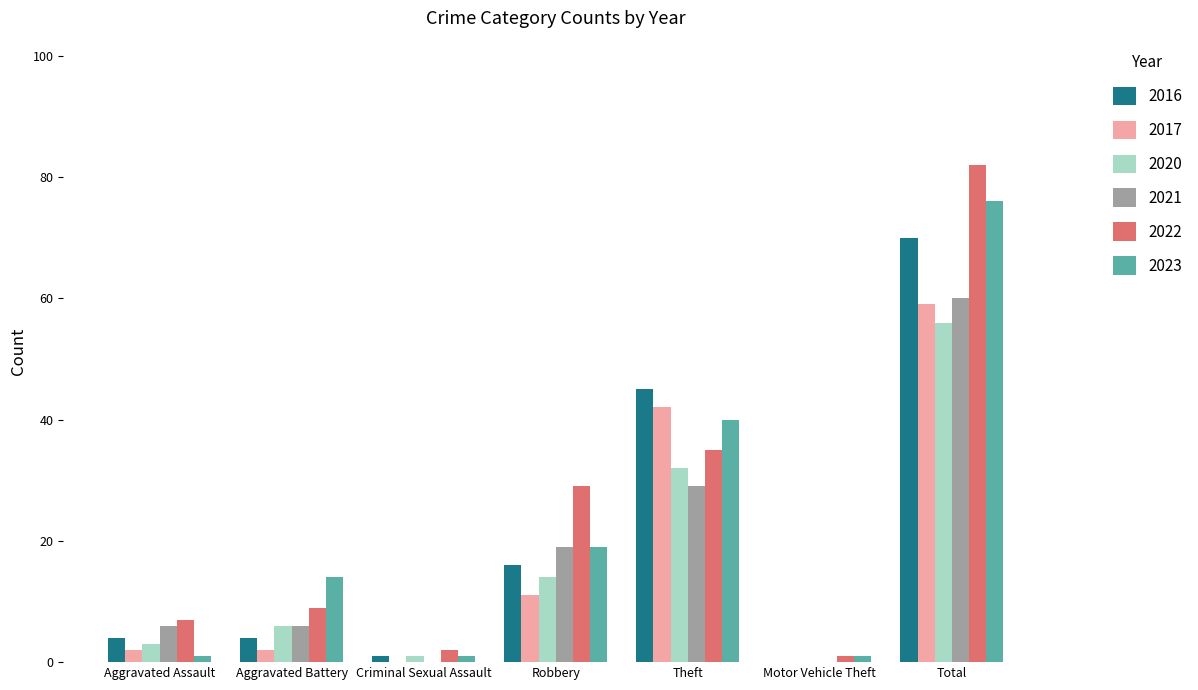

What is the difference between the 2022 values at Robbery and Motor Vehicle Theft?

28